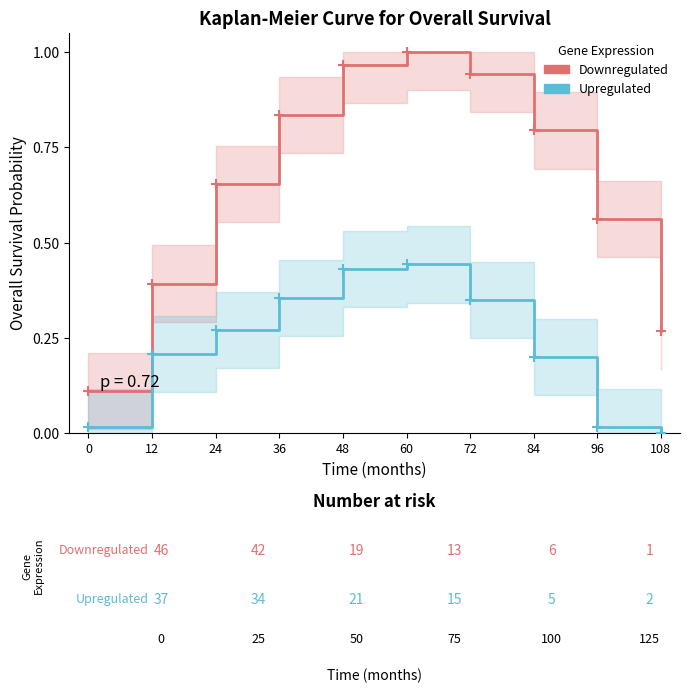

Is the value of Upregulated at 48 greater than the value of Downregulated at 84?

No